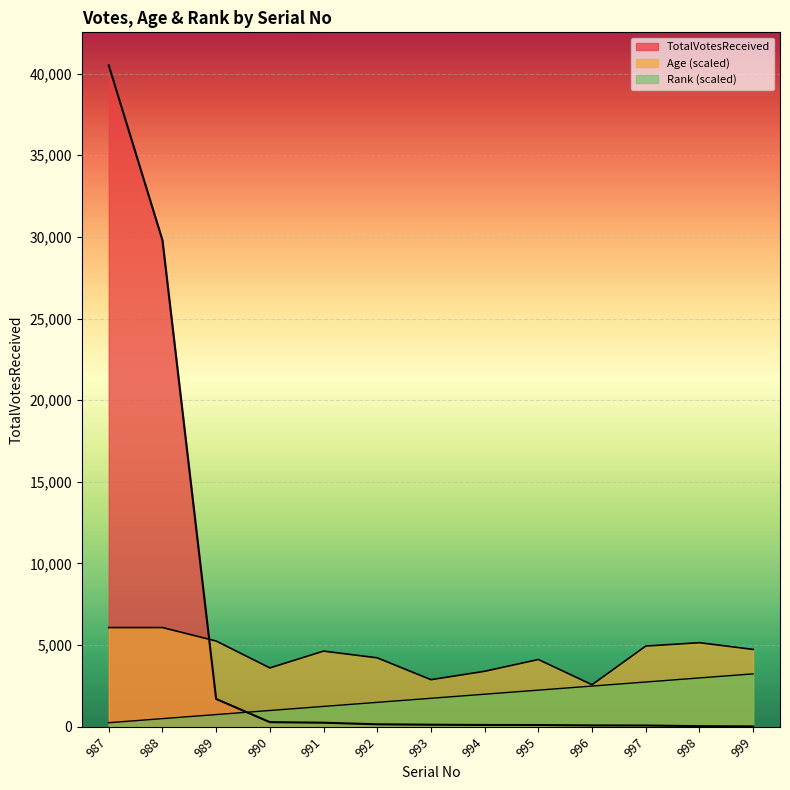

Reading left to right, list all the values displayed in this chart.

TotalVotesReceived: 987=40504.0	988=29798.0	989=1702.0	990=283.0	991=248.0	992=151.0	993=125.0	994=110.0	995=108.0	996=83.0	997=77.0	998=37.0	999=22.0
Age: 987=6075.6	988=6075.6	989=5251.8	990=3604.2	991=4633.9	992=4222.0	993=2883.3	994=3398.2	995=4119.1	996=2574.4	997=4942.9	998=5148.8	999=4736.9
Rank: 987=249.3	988=498.5	989=747.8	990=997.0	991=1246.3	992=1495.5	993=1744.8	994=1994.0	995=2243.3	996=2492.6	997=2741.8	998=2991.1	999=3240.3